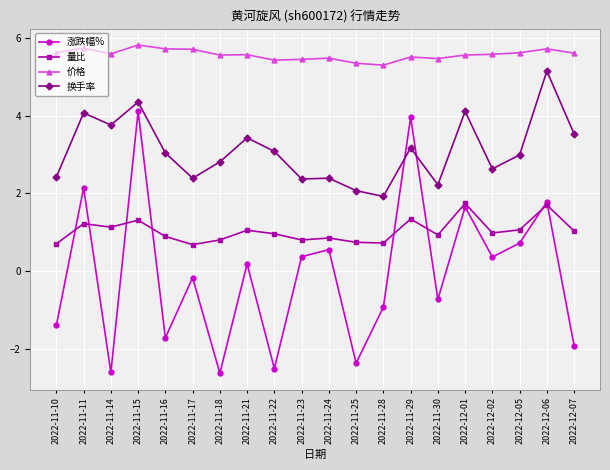

True or false: 价格 has a value of 5.5 at 2022-11-23.

True